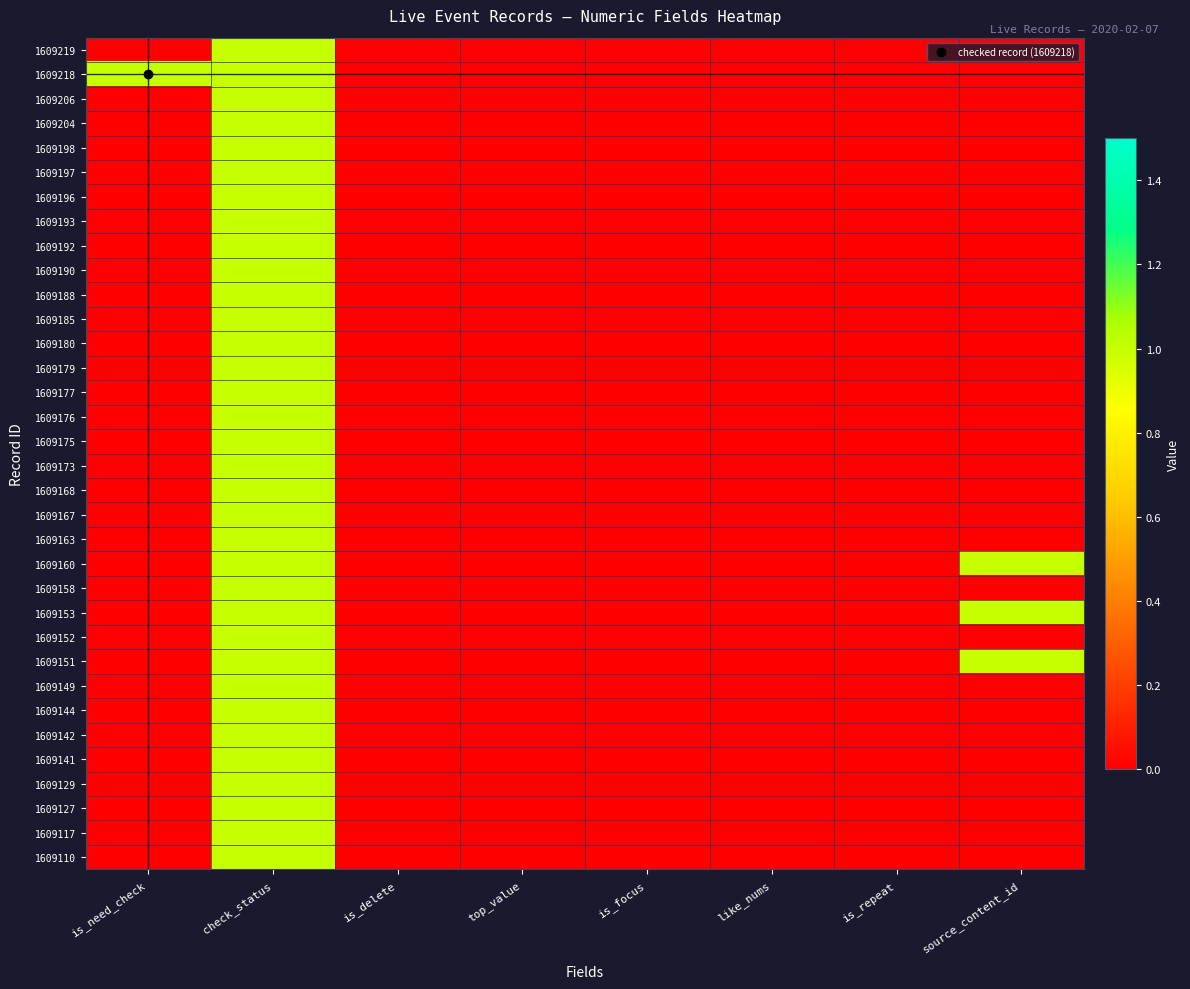

At which category is the sum across all series the highest?

check_status